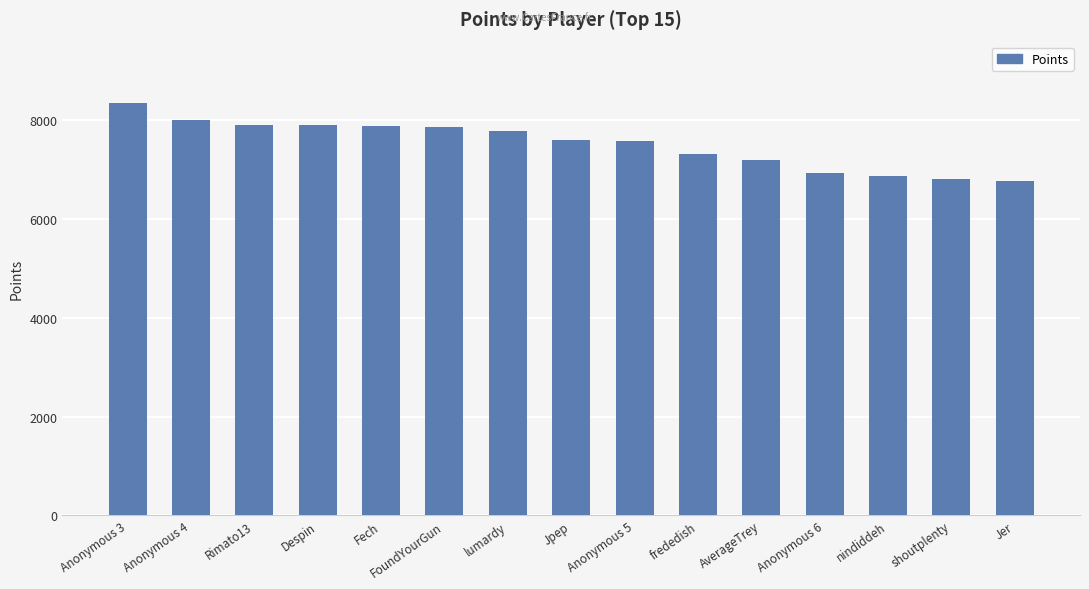

The chart shows a value of 2454 at Rimato13. True or false?

False